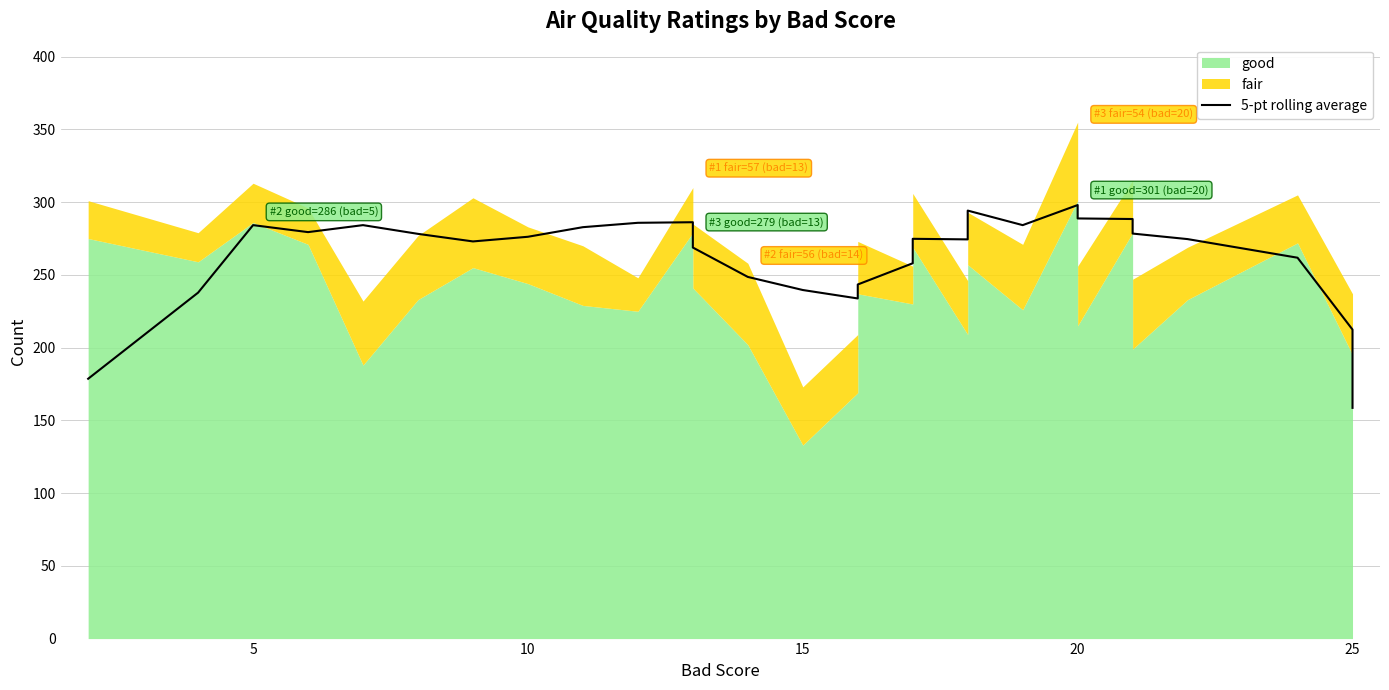

What is the value of the 4th point from the left?

279.4